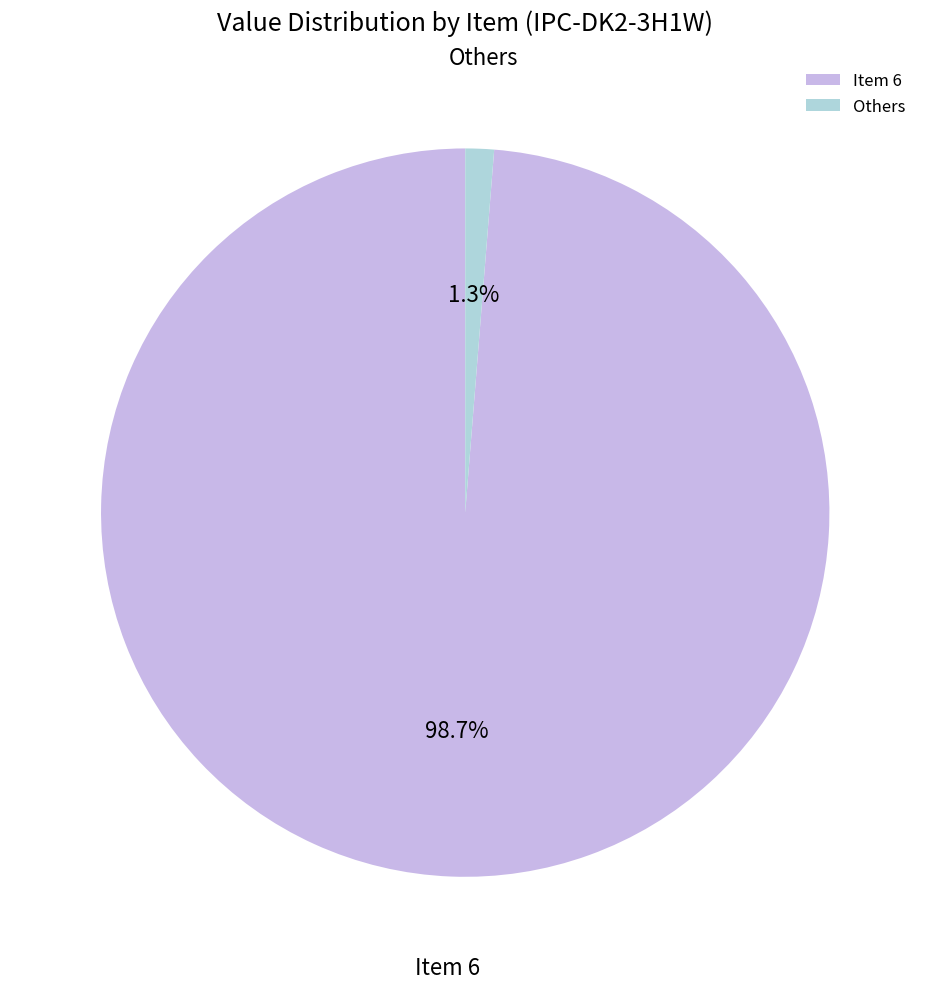

Which slice represents more than half of the pie?

Item 6